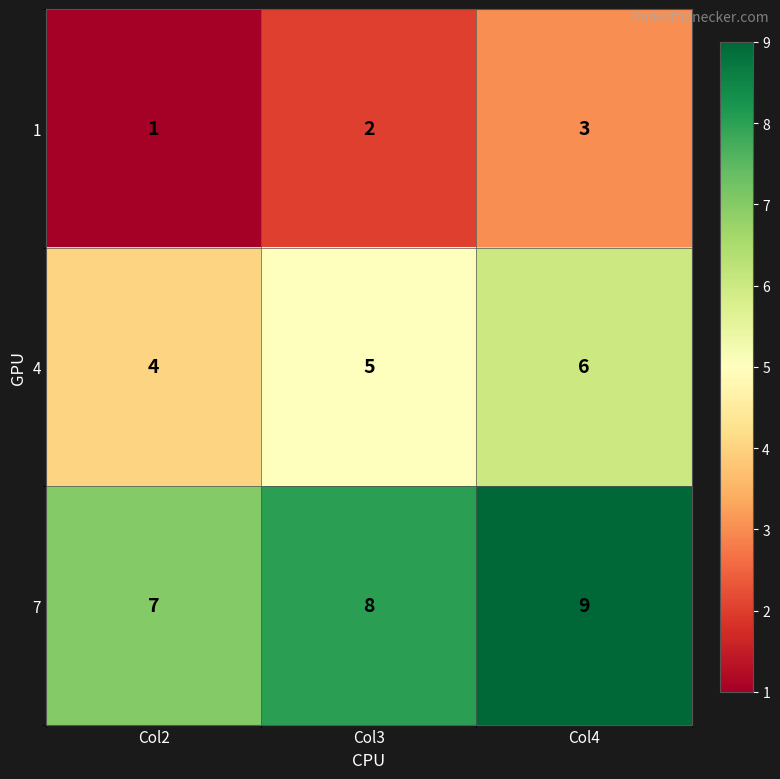

At which label is 7 closest to 8?

Col3